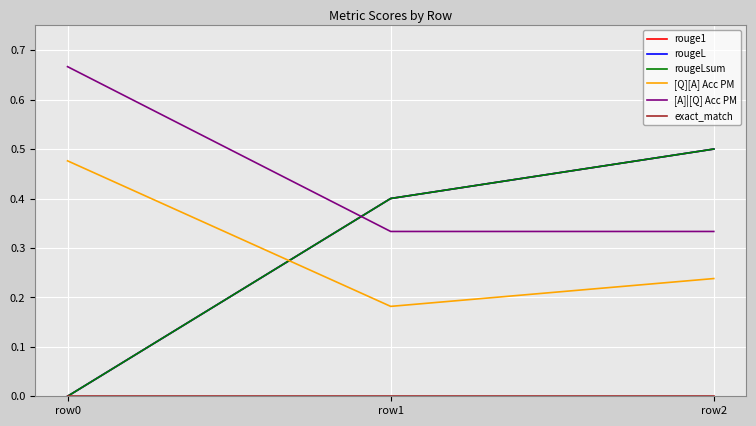

Which series has the largest range (max minus min)?

rouge1